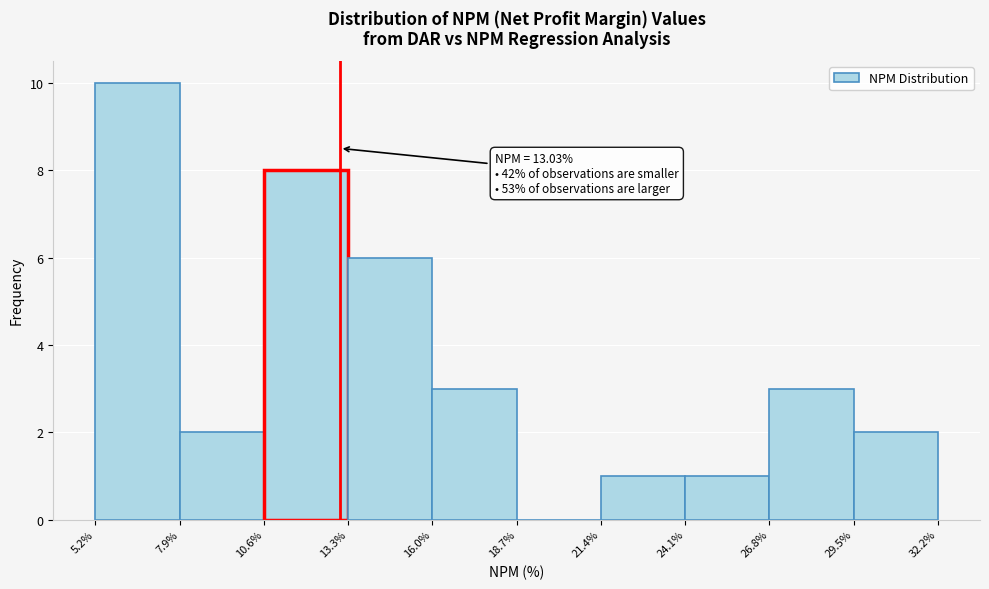

Which range on the x-axis has the tallest bar?

5.2% to 7.9%